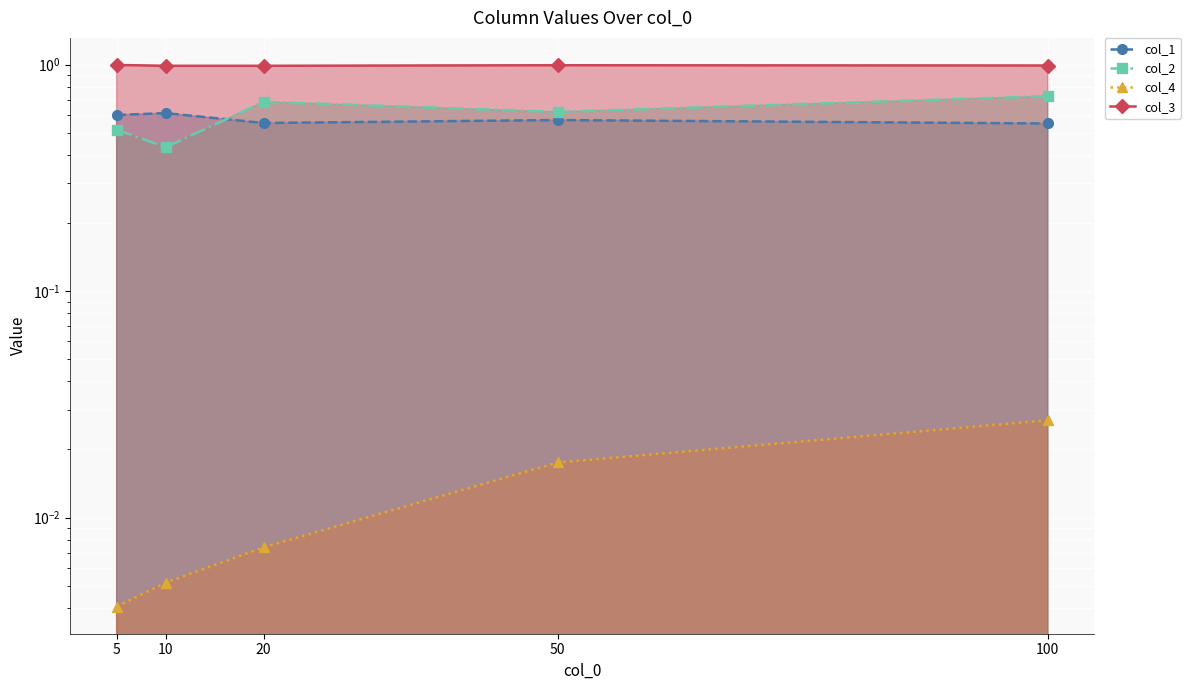

At how many categories does at least one series exceed 0?

5